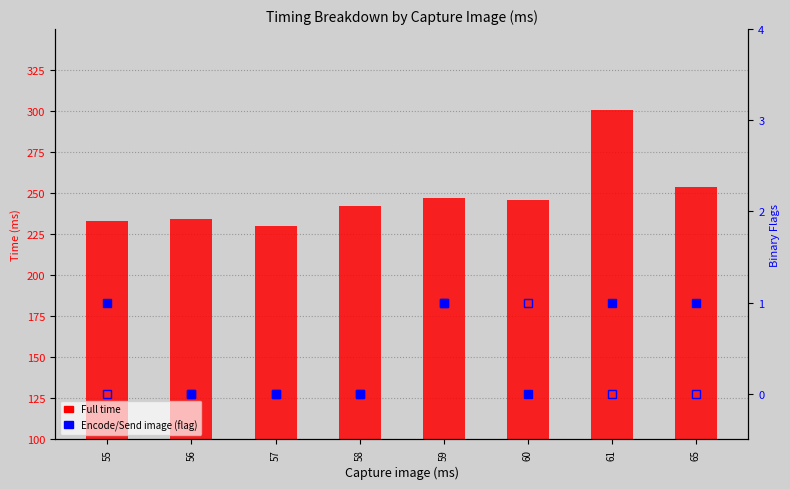

What is the approximate value of Full time at 56?

234